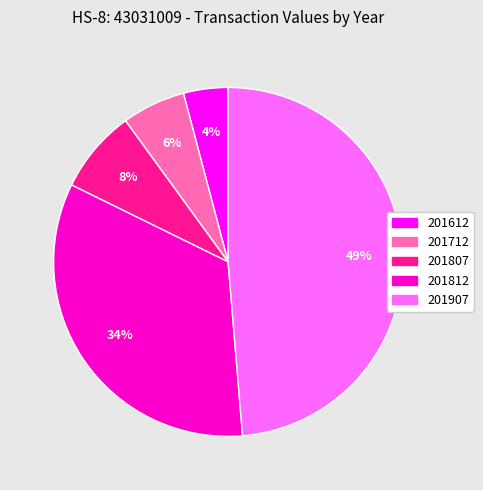

Which has a higher value, 201612 or 201907?

201907